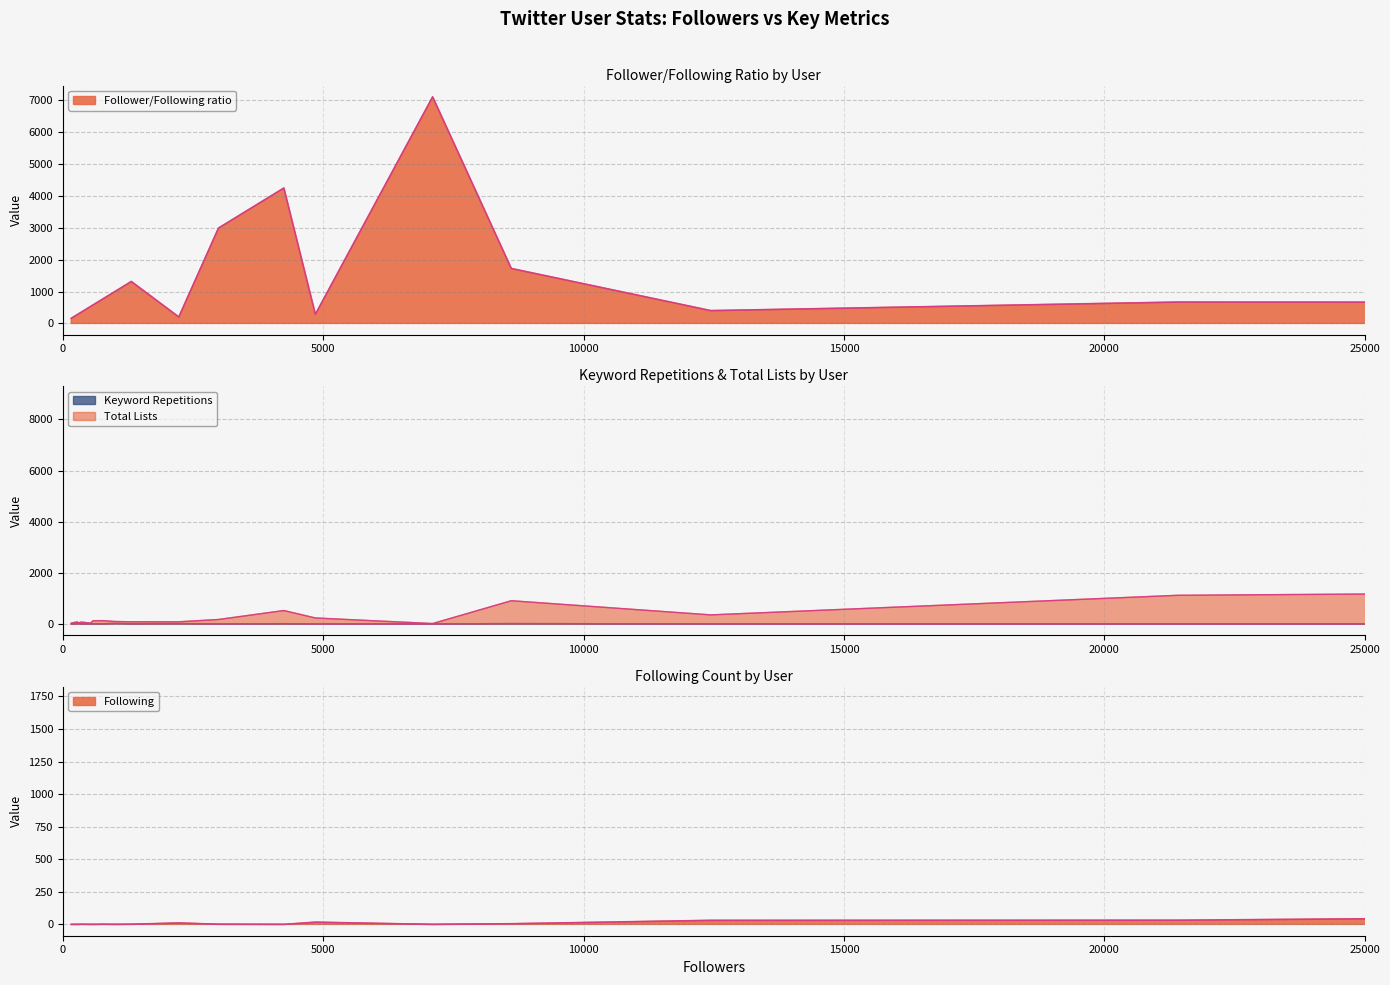

What are all the series names shown in the legend?

Follower/Following ratio, Keyword Repetitions, Total Lists, Following